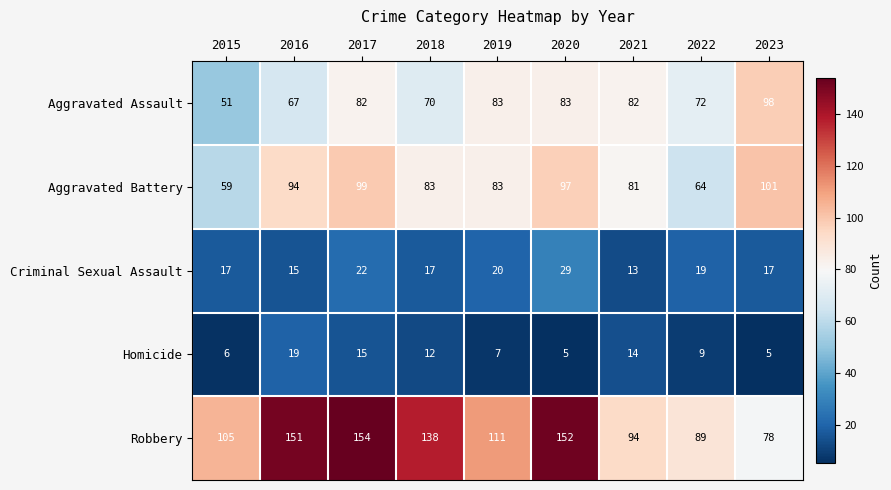

What value does the Criminal Sexual Assault series have at 2016?

15